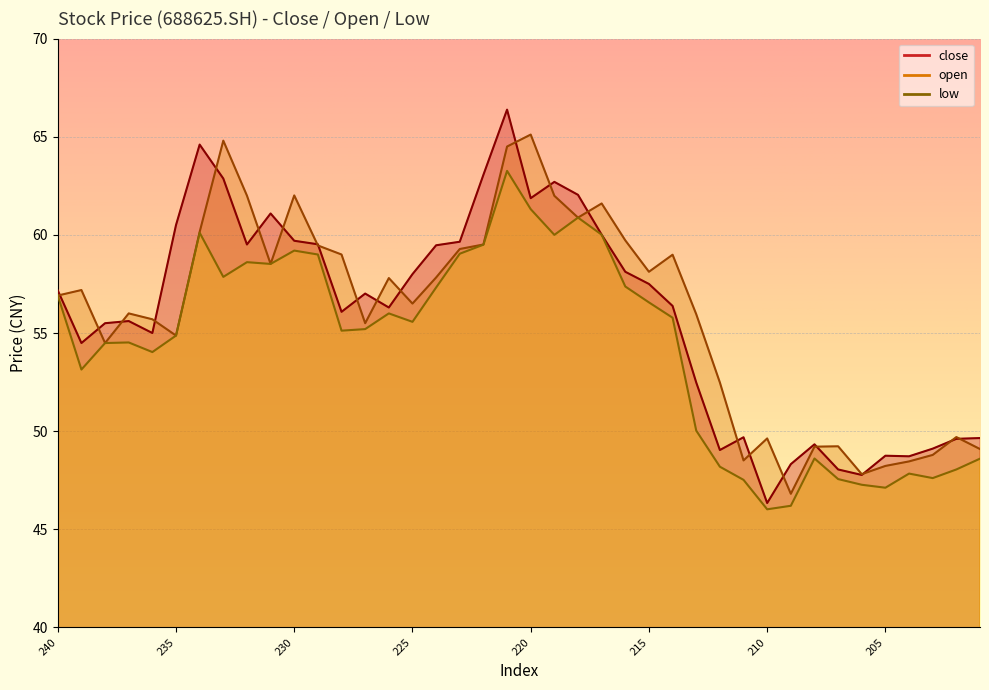

List the labels in order of low value, largest first.

221, 220, 218, 234, 217, 219, 222, 230, 223, 229, 232, 231, 233, 216, 224, 240, 215, 226, 214, 225, 227, 228, 235, 237, 238, 236, 239, 213, 208, 201, 212, 202, 204, 203, 207, 211, 206, 205, 209, 210